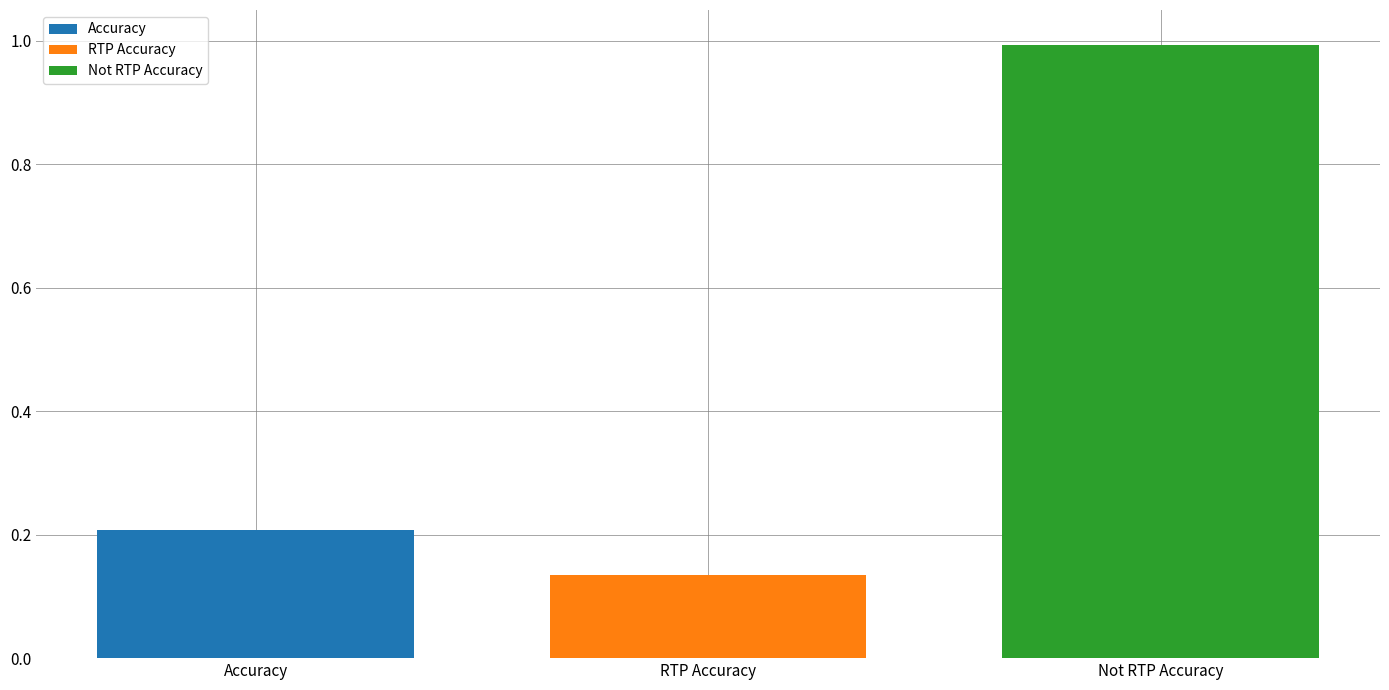

How many groups of bars are there?

1